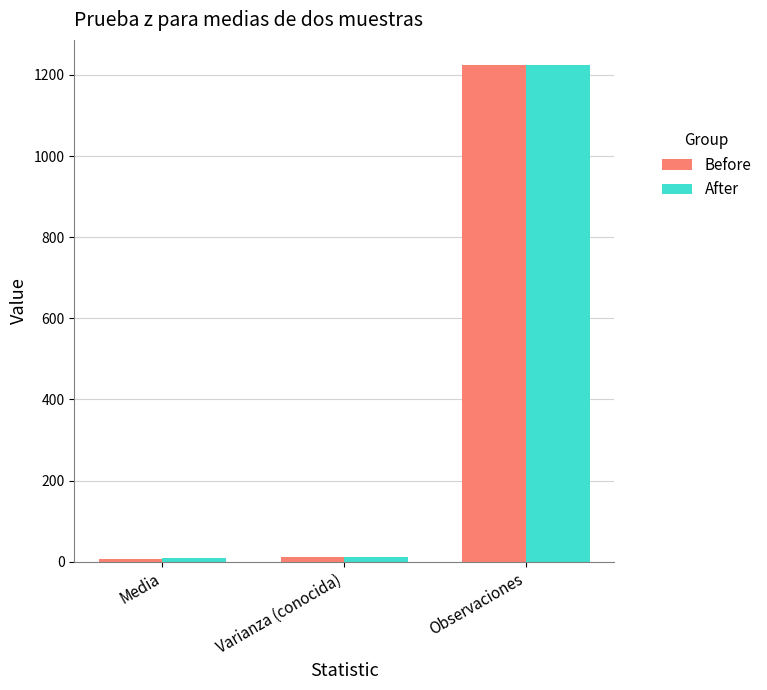

What is the sum of the After values at Media and Observaciones?

1233.0